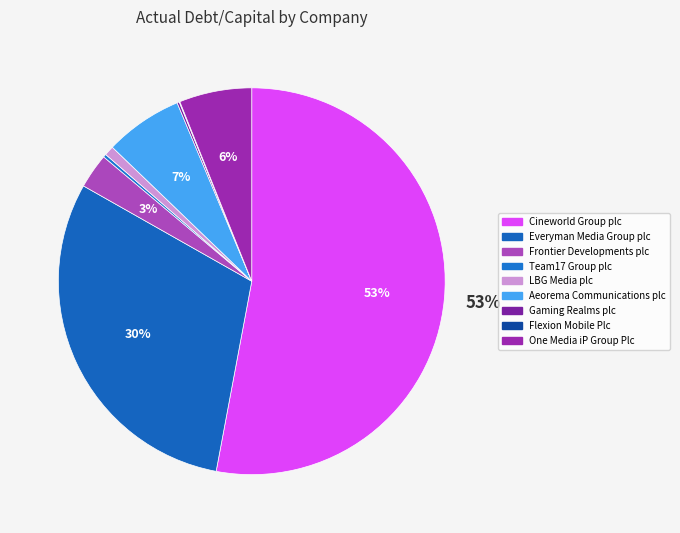

Is it true that One Media iP Group Plc is 6% of the pie?

True